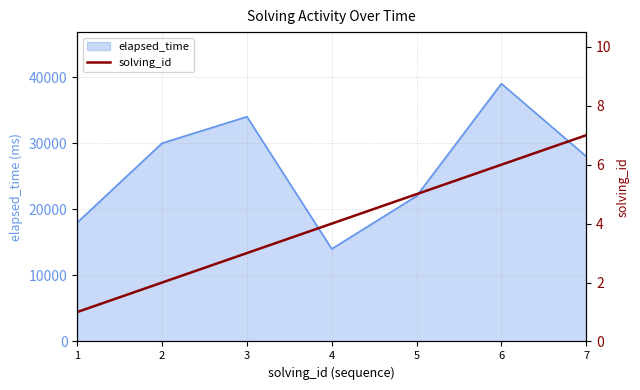

What is the highest value of the elapsed_time series?

39000